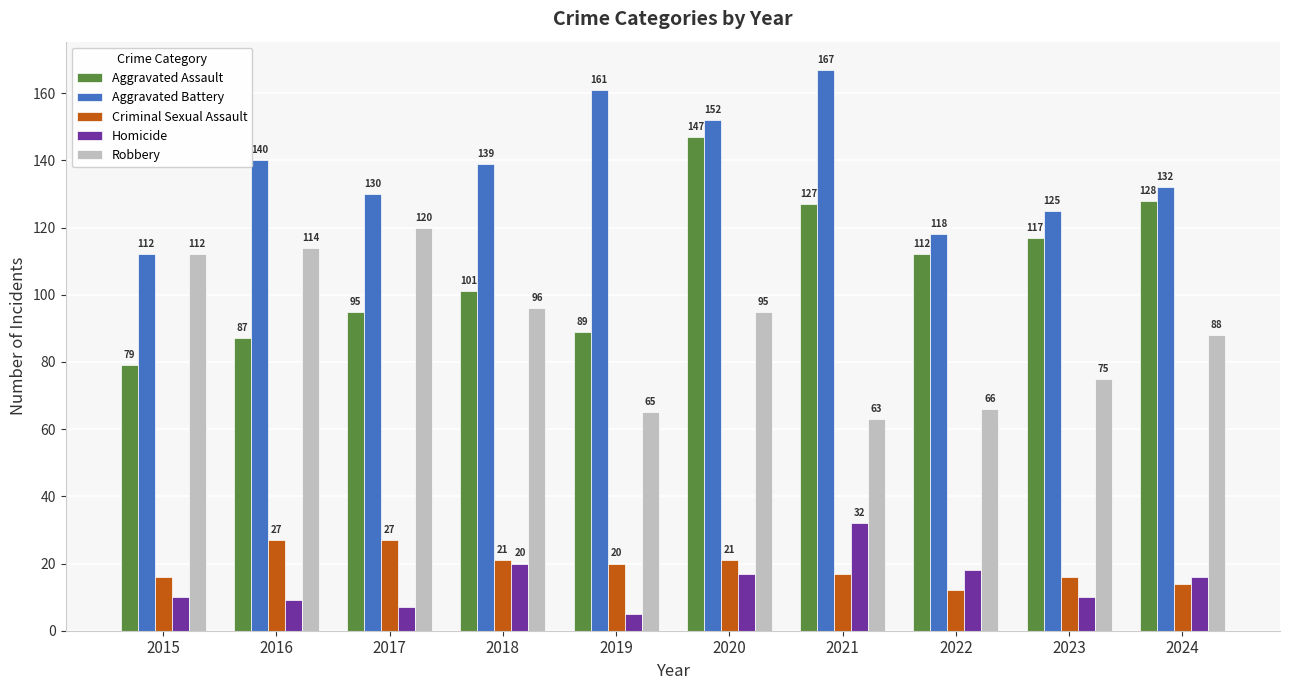

How many distinct data groups are displayed?

5